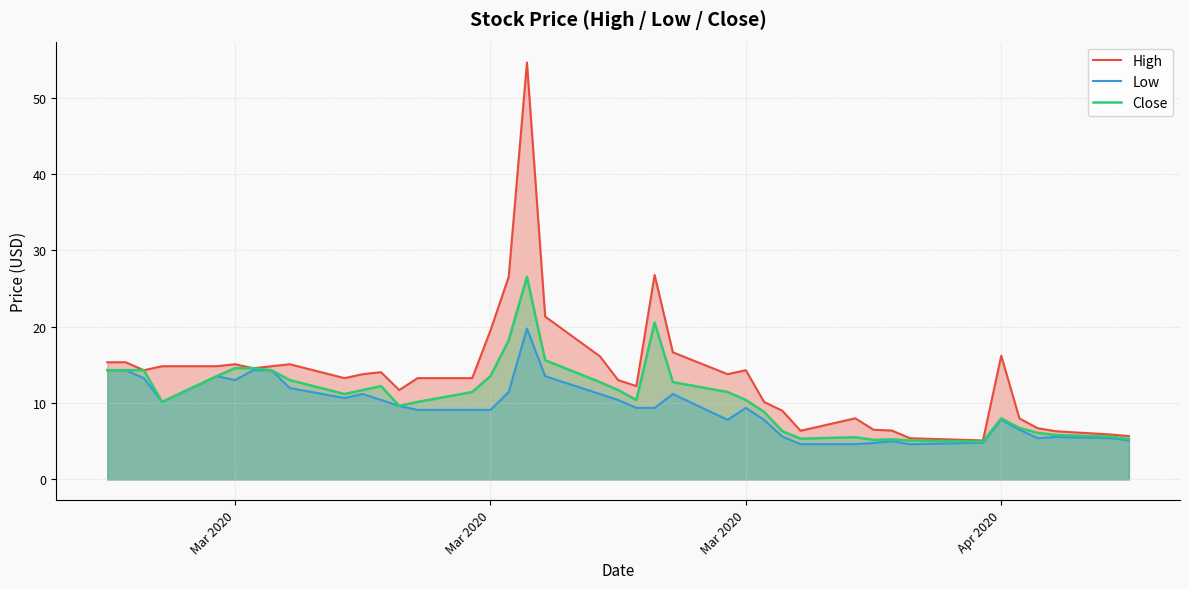

List the series in order of their overall mean, lowest first.

Low, Close, High